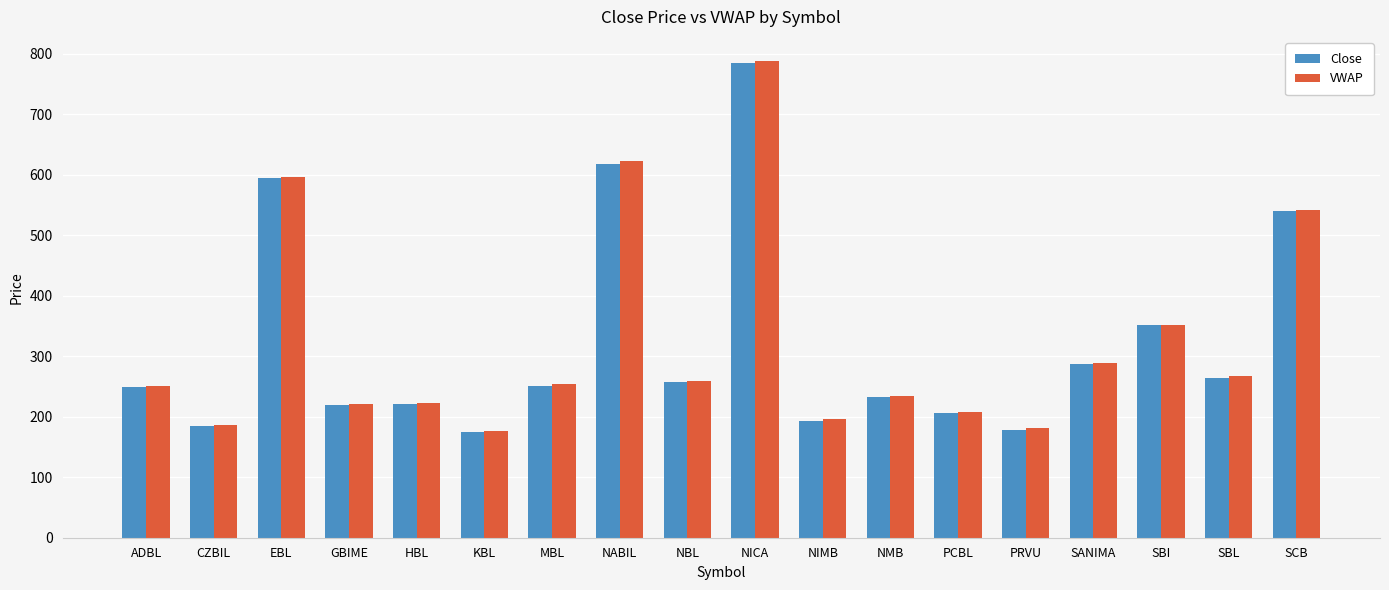

What is the spread (max minus min) of values at HBL?

0.6